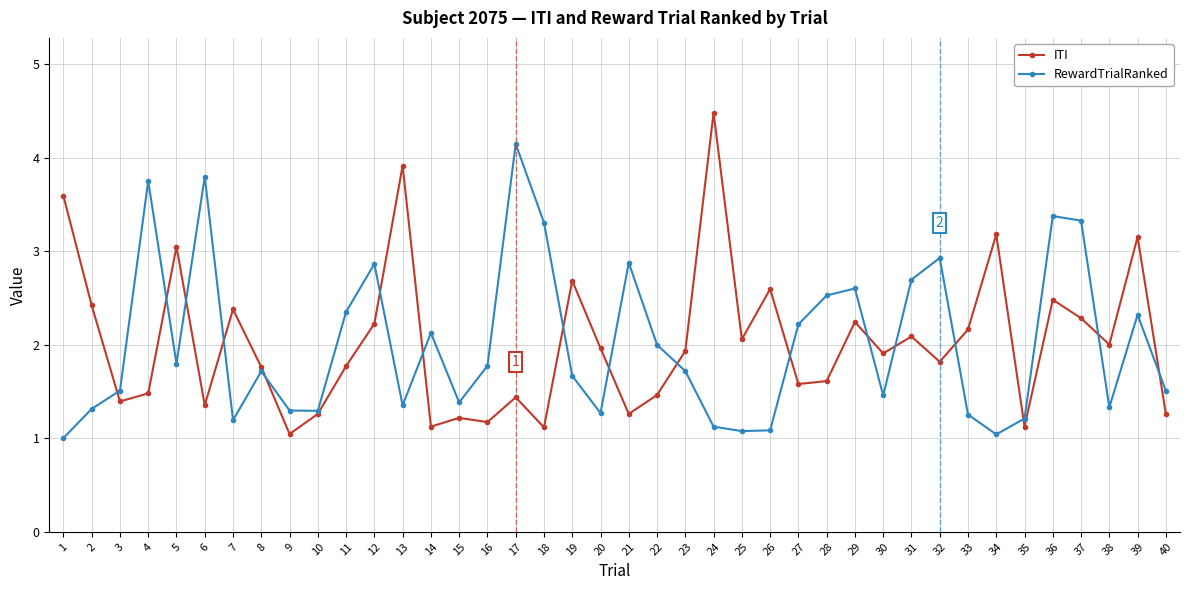

Count the number of categories in the chart.

40